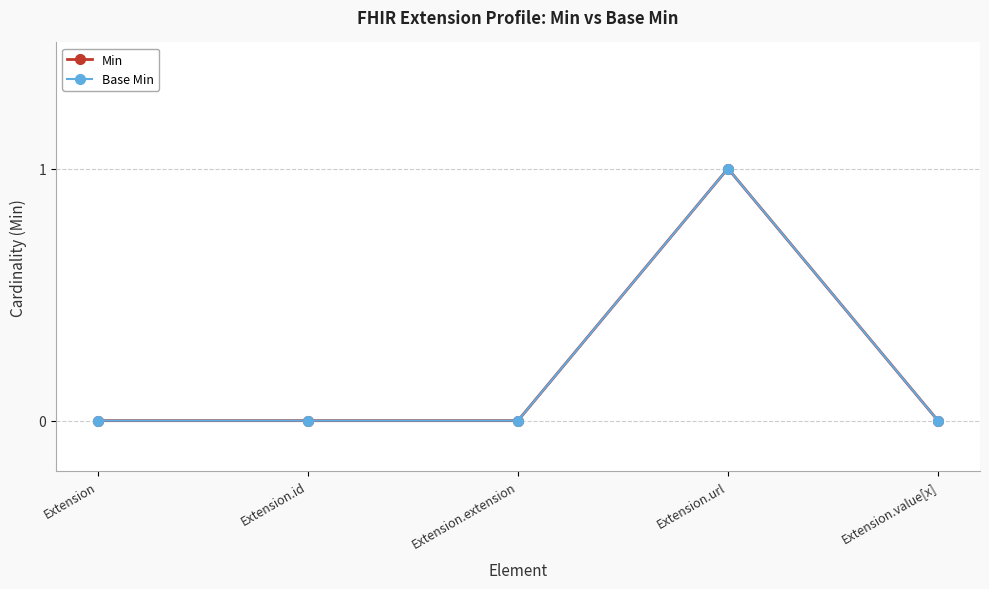

Does the chart have visible grid lines?

Yes